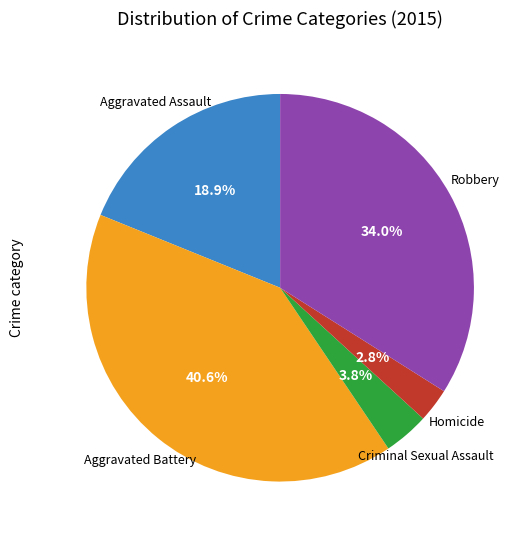

To the nearest percent, what is the average slice percentage?

20%